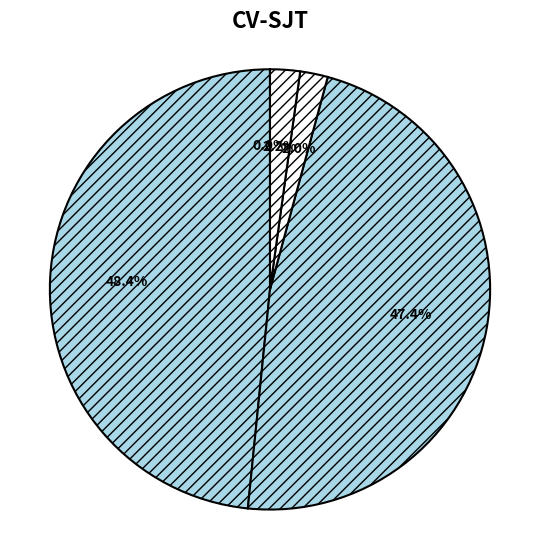

Count the number of slices in the pie.

5